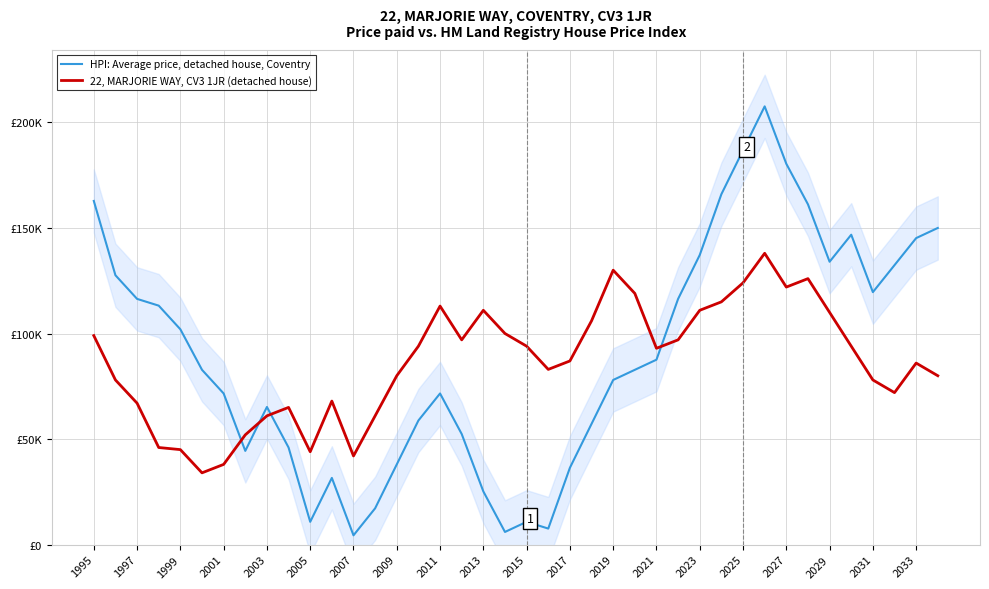

At which label does HPI: Average price, detached house, Coventry first exceed 82800?

1995